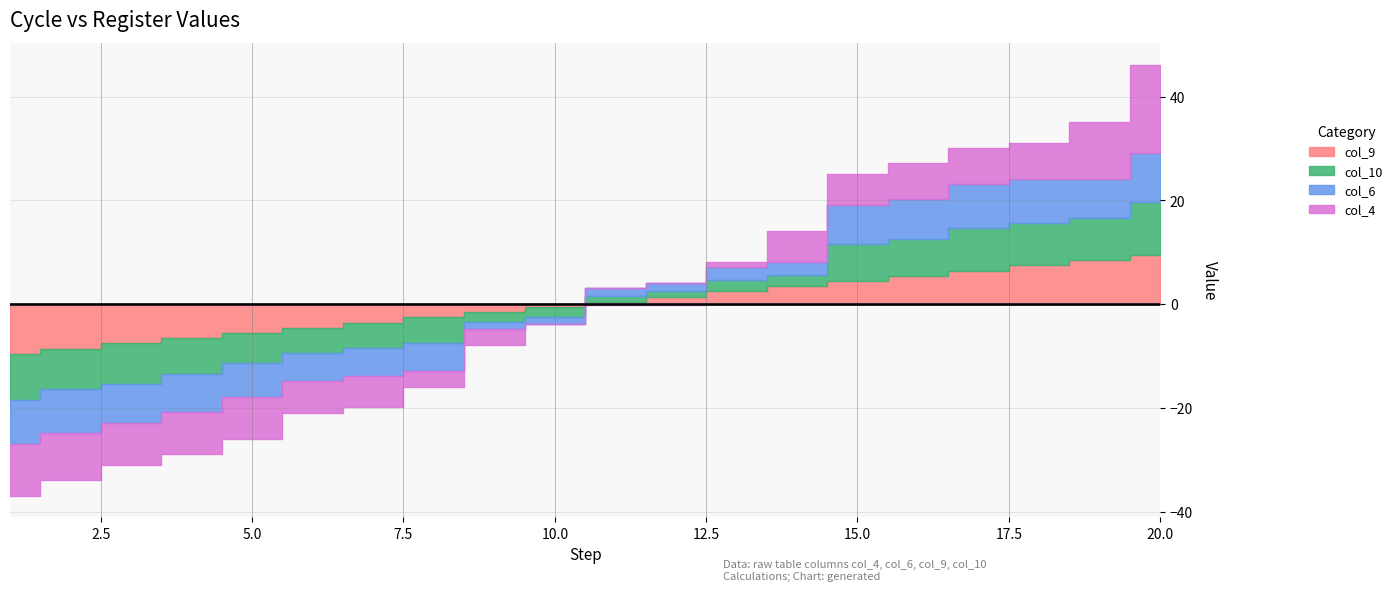

Count the number of categories in the chart.

20